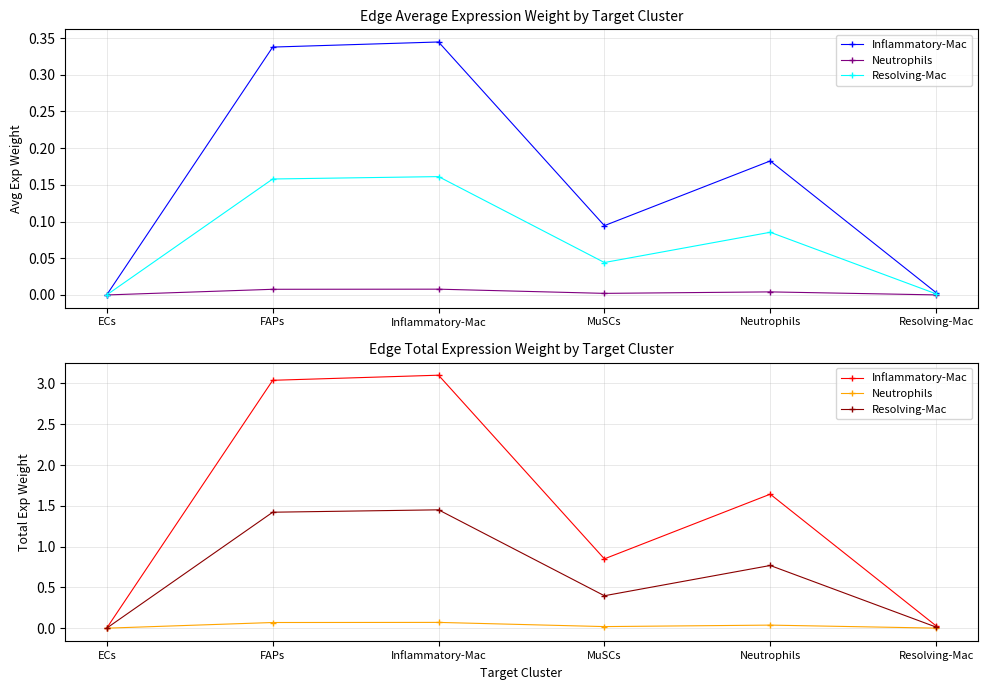

True or false: Neutrophils and Resolving-Mac cross at least once.

False